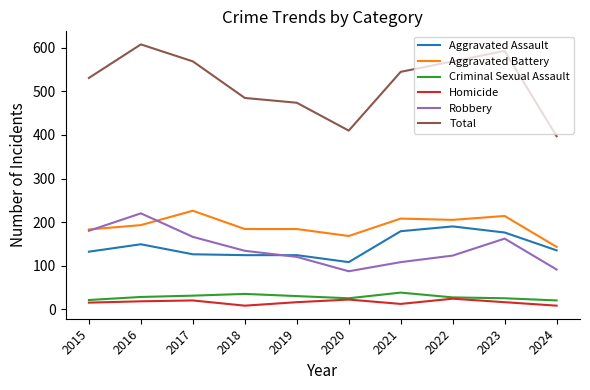

True or false: Criminal Sexual Assault and Aggravated Assault cross at least once.

False